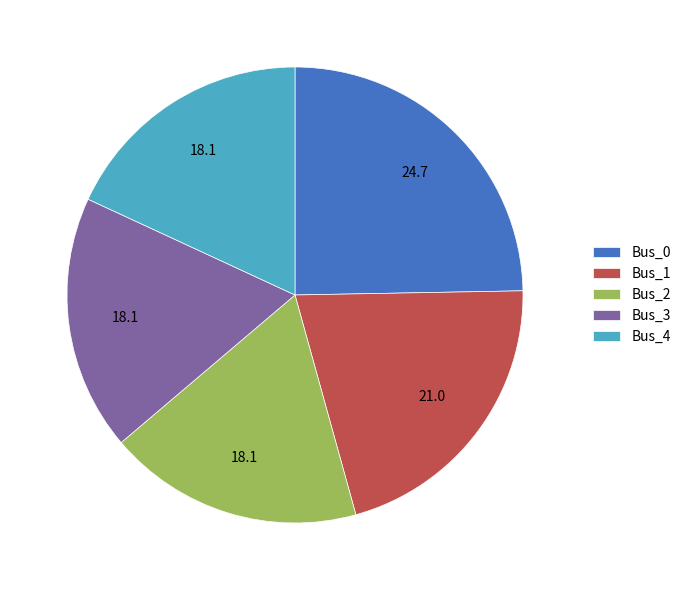

Which category has the biggest portion of the pie?

Bus_0